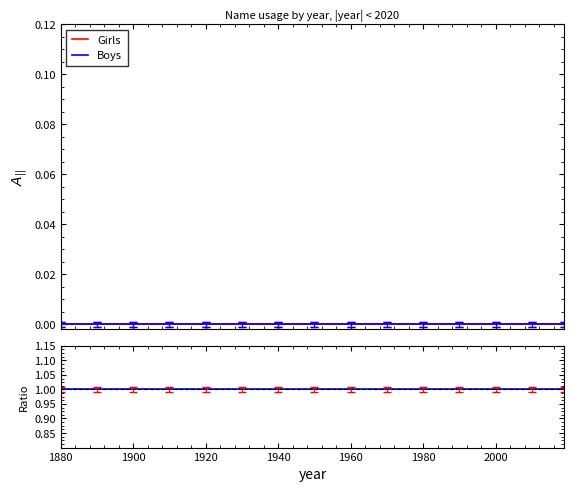

What is the sum of the Ratio values at 1880 and 1940?

2